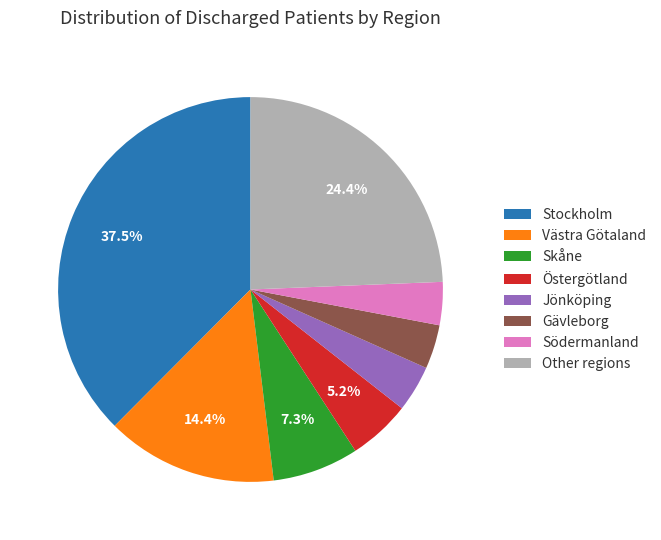

What percentage is the Södermanland slice, to the nearest percent?

4%